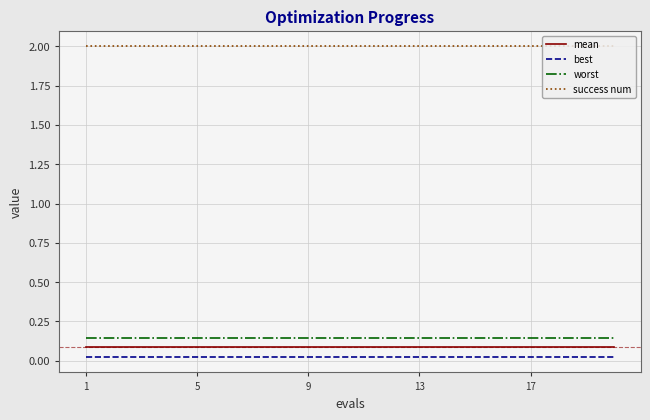

True or false: success num and worst cross at least once.

False